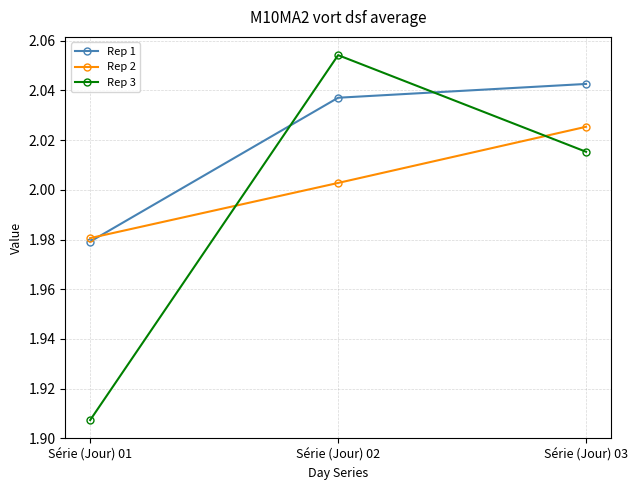

Which series has the widest spread of values?

Rep 3